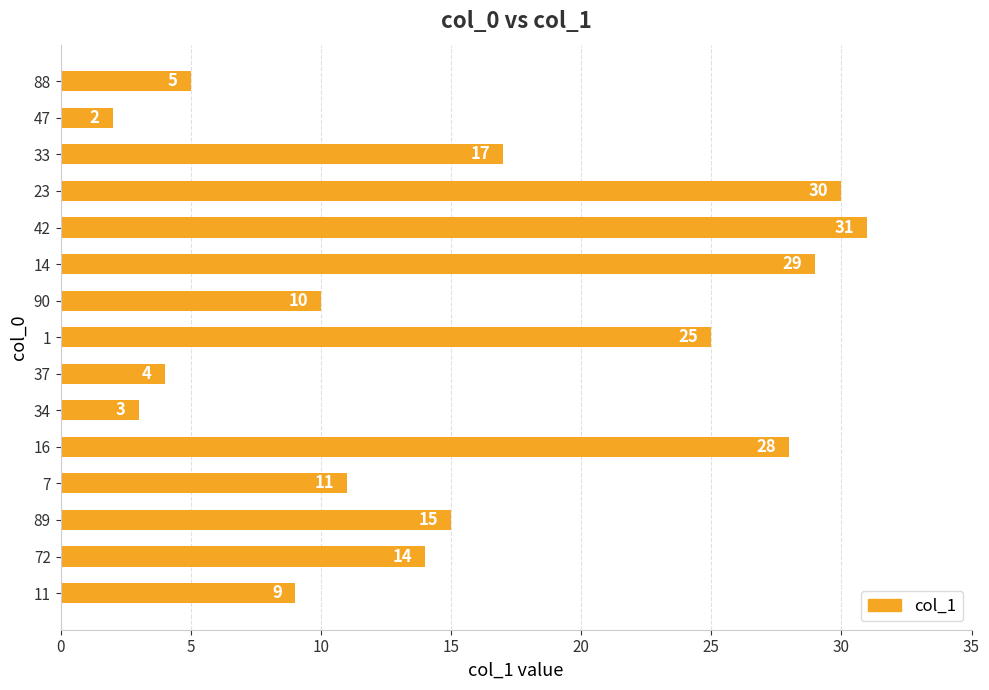

Reading bottom to top, what are all the values shown in this chart?

11=9	72=14	89=15	7=11	16=28	34=3	37=4	1=25	90=10	14=29	42=31	23=30	33=17	47=2	88=5